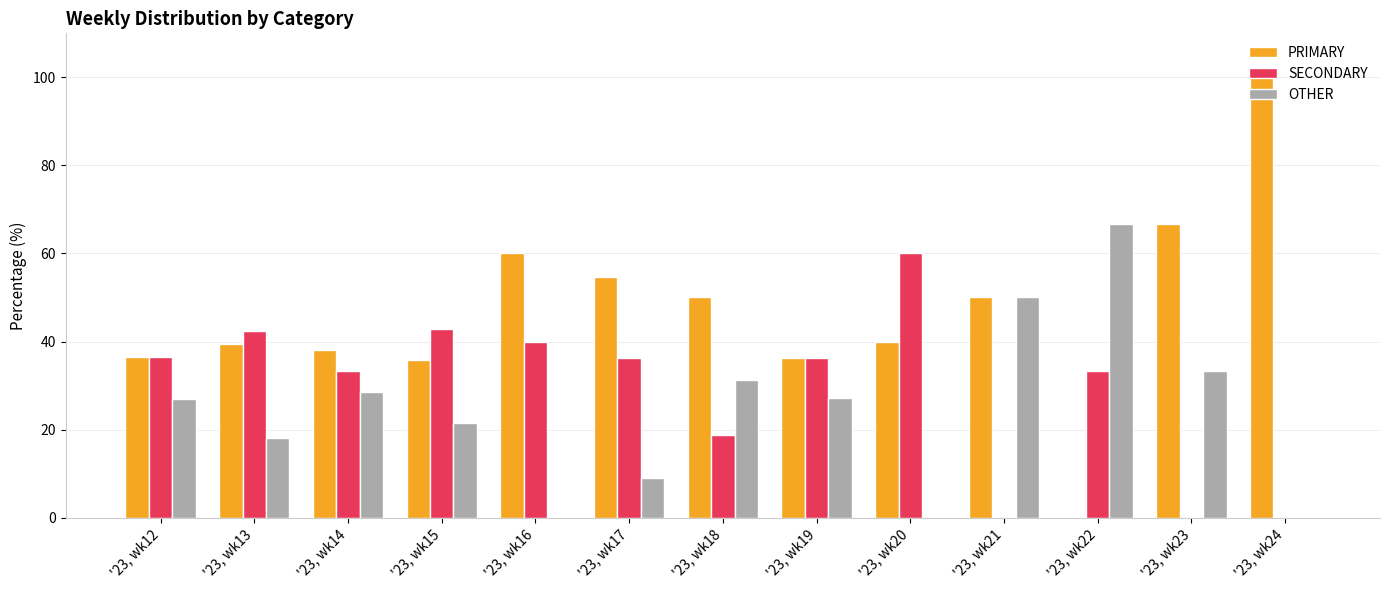

How many groups of bars are there?

13